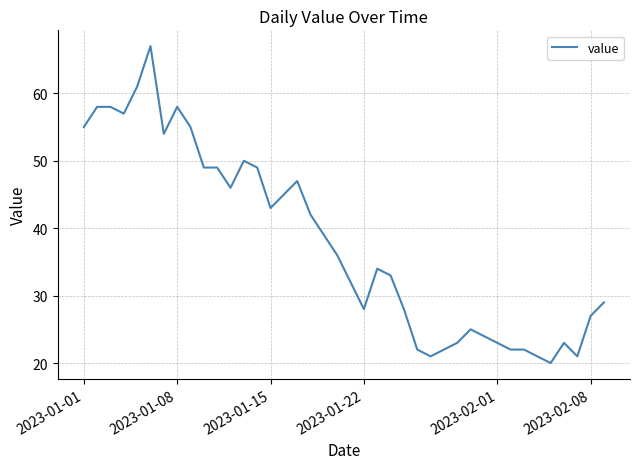

How many lines are shown in the chart?

1